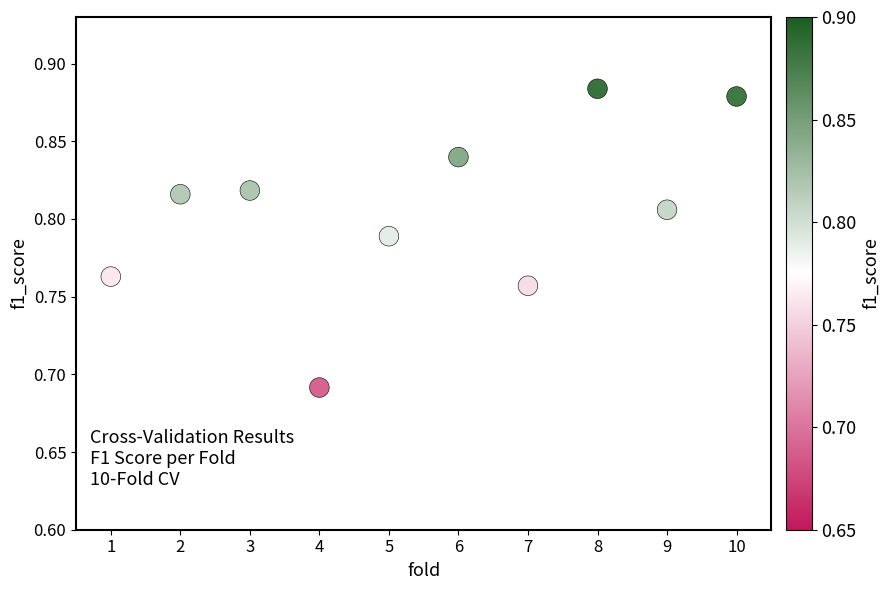

What is the average X value?

5.5